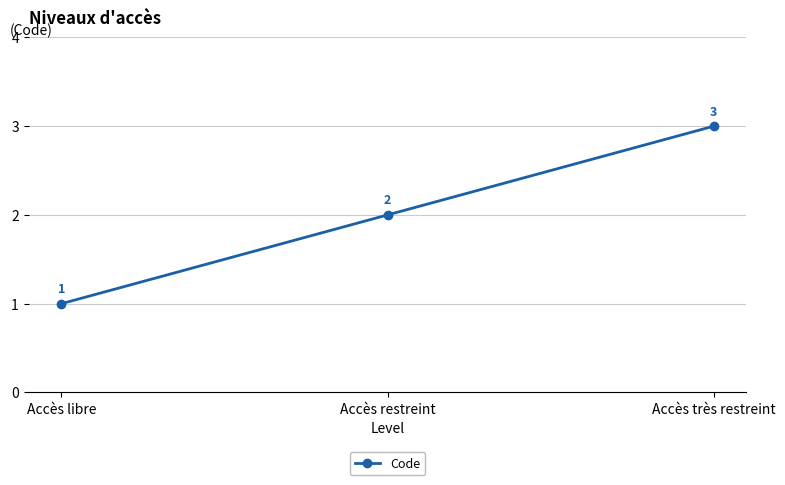

What is the change in value from Accès libre to Accès très restreint?

+2